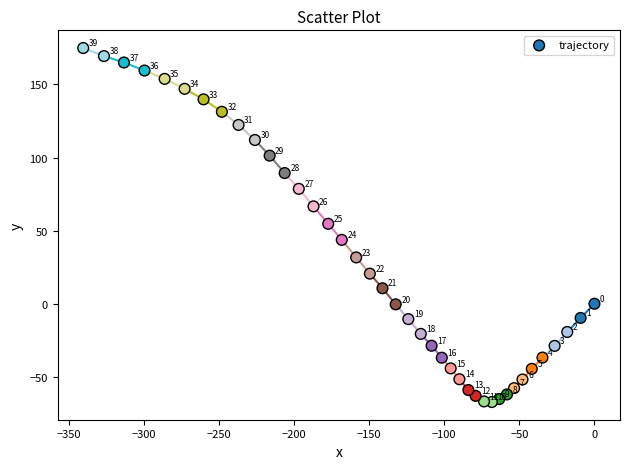

What Y value in the scatter plot is closest to 53?

54.7